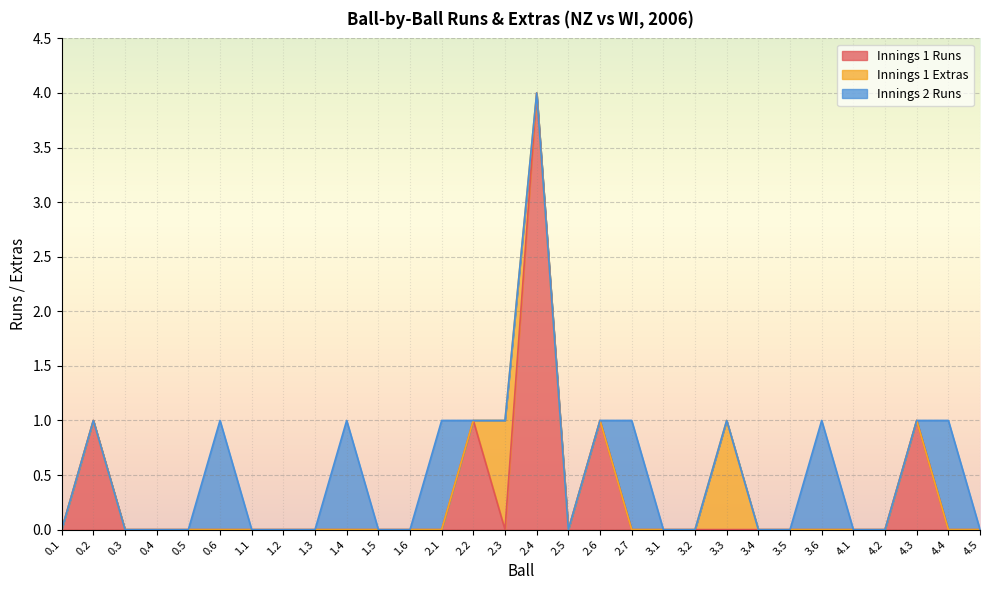

The Innings 1 Runs series shows 1 at 2.6. True or false?

True